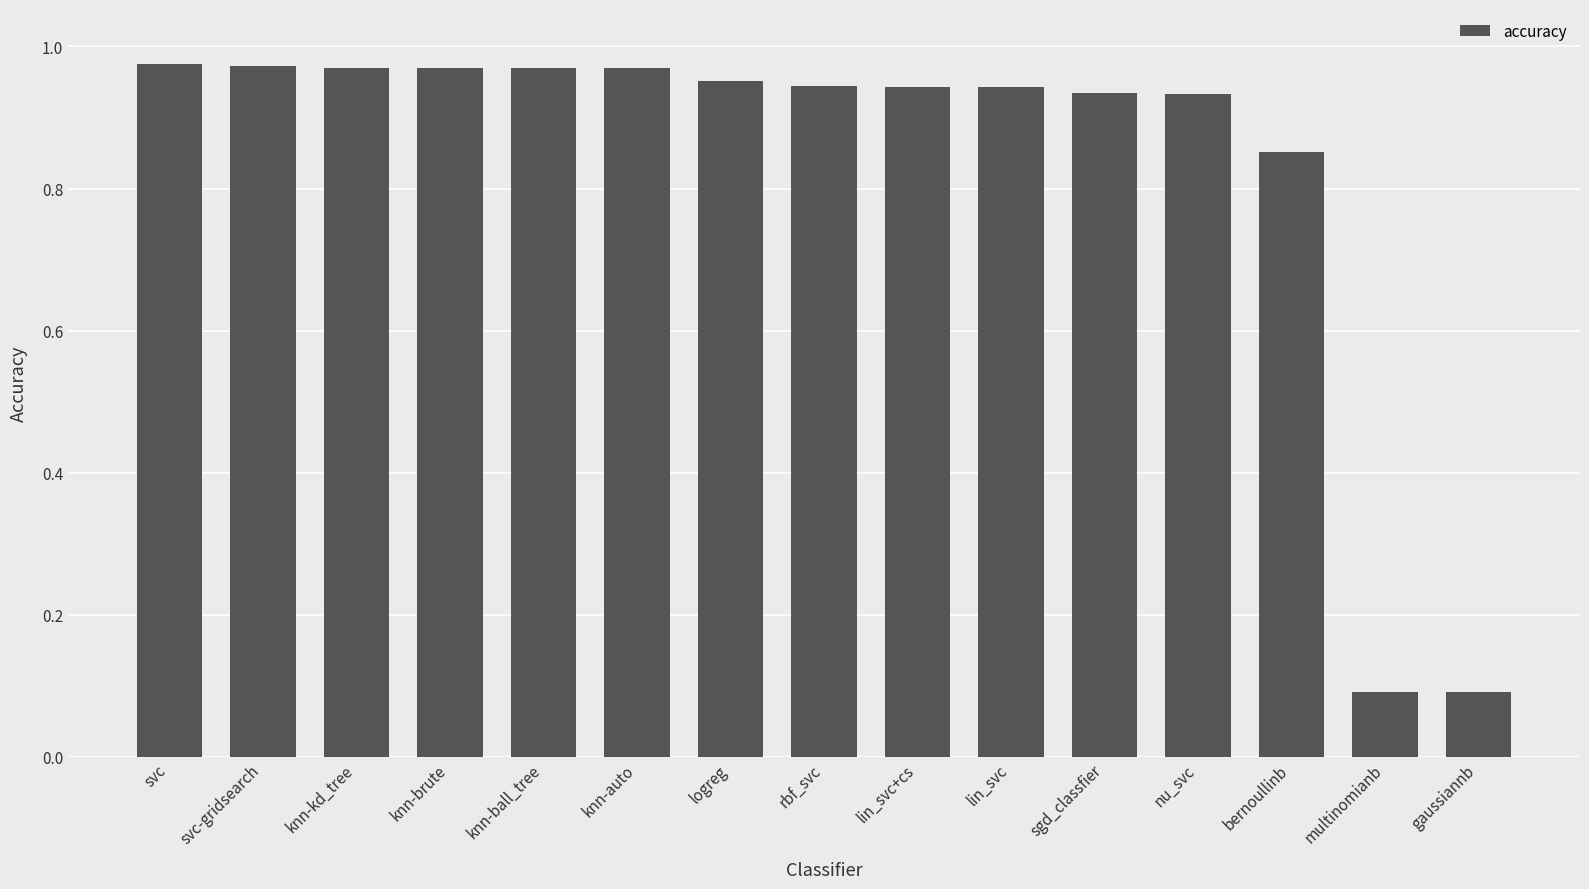

What is the change in value from knn-brute to multinomianb?

-0.9